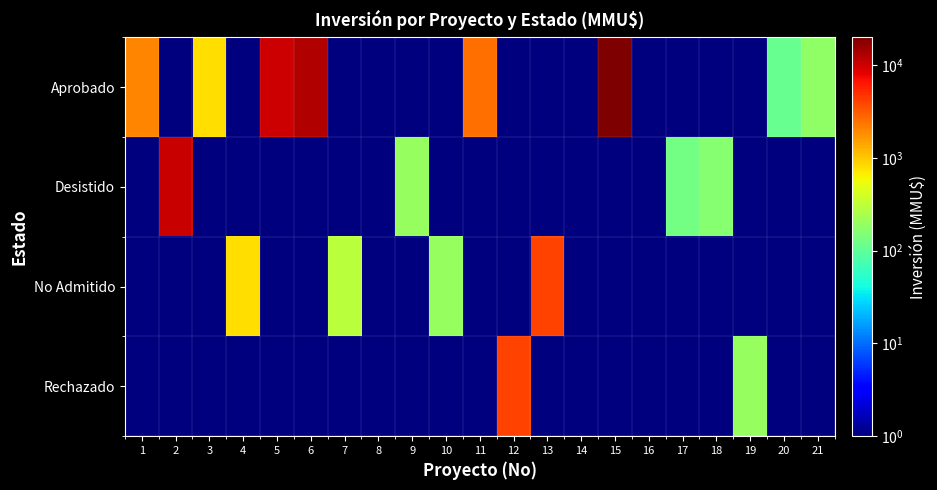

Rank the series by their maximum value, from highest to lowest.

Aprobado, Desistido, No Admitido, Rechazado